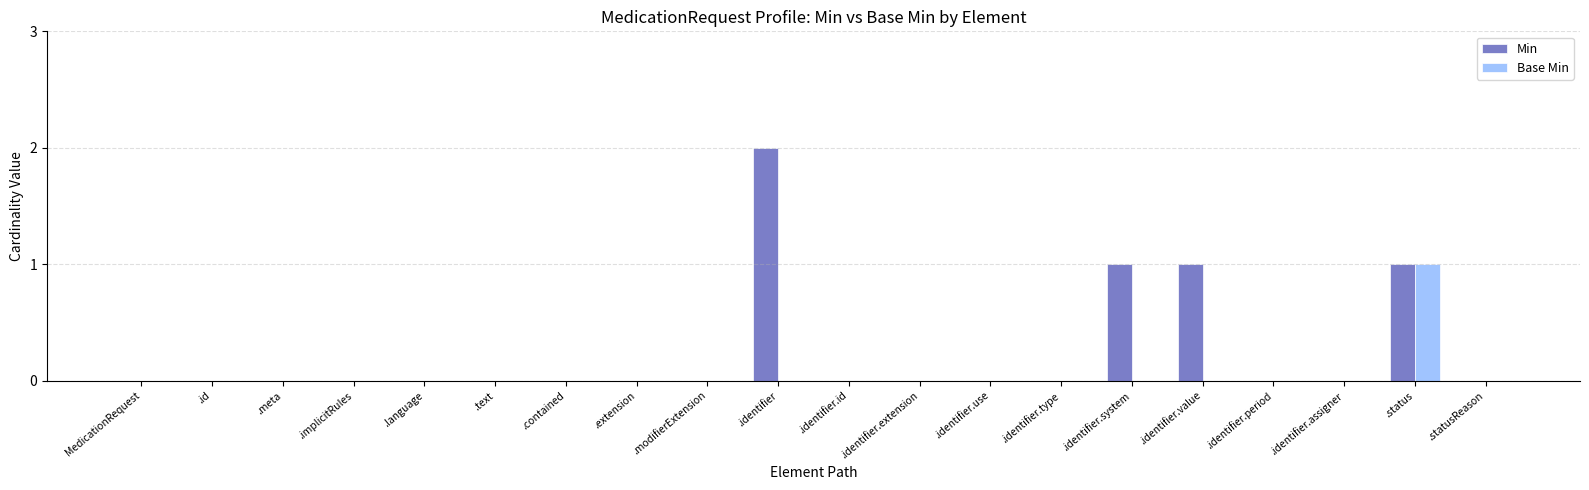

Is the value of Base Min at .identifier greater than the value of Min at .status?

No